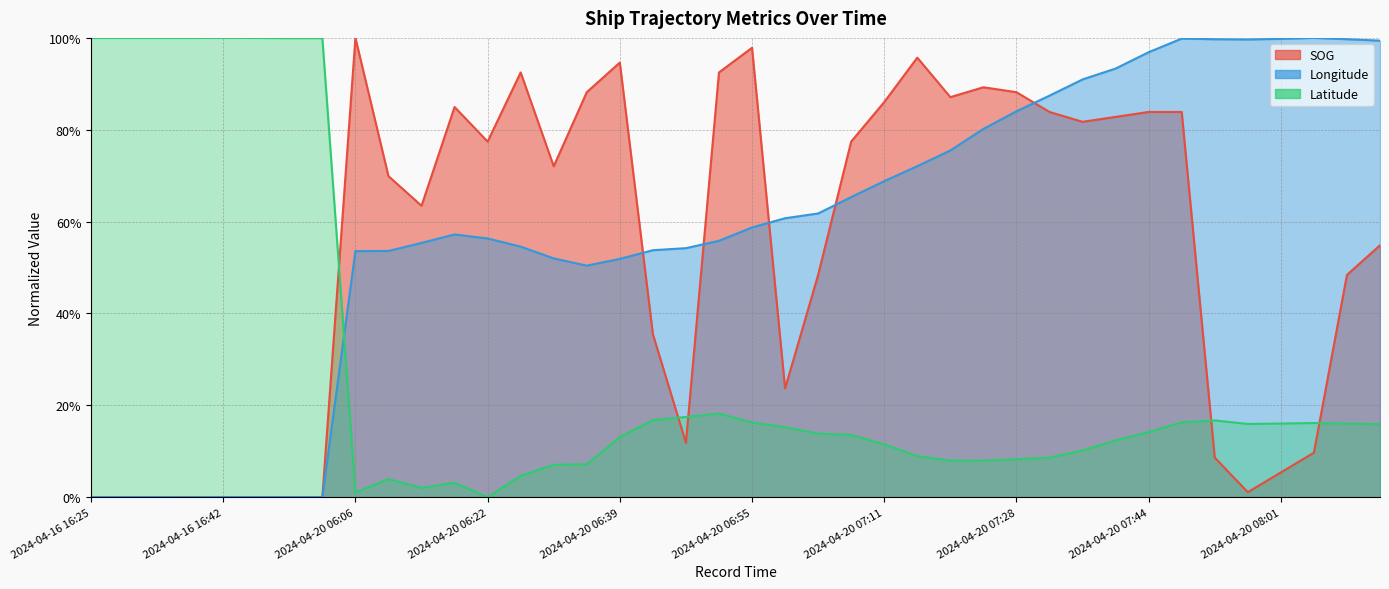

Which category has the lowest value across all series?

2024-04-16 16:25